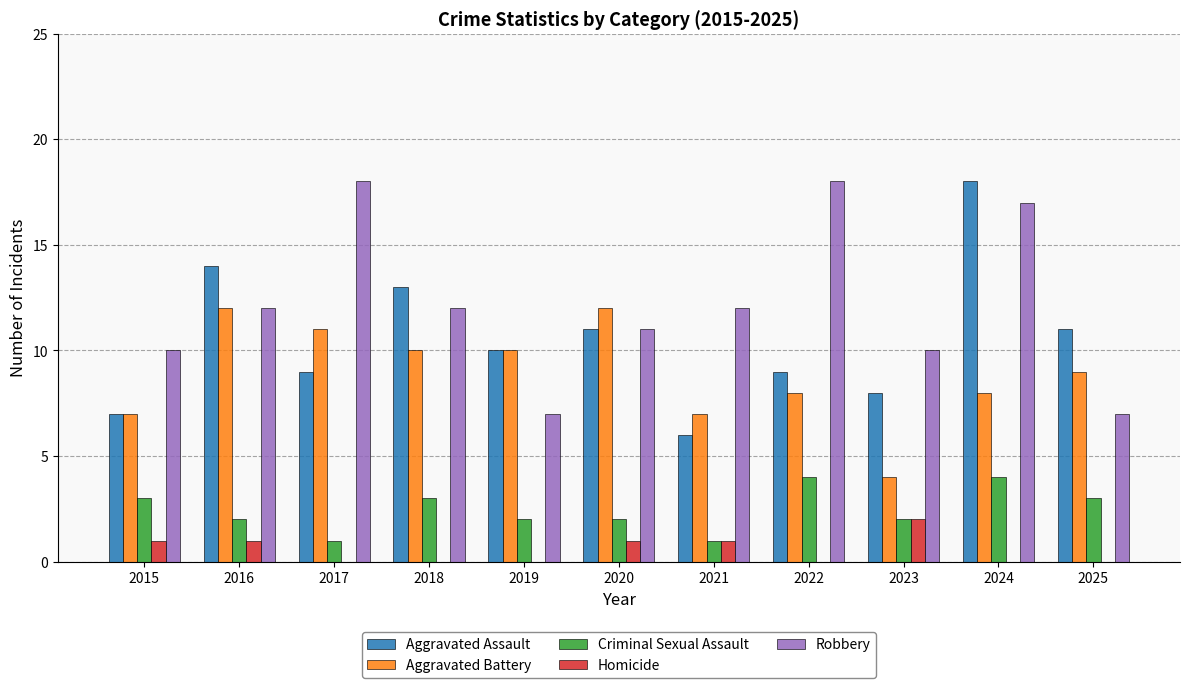

What is the highest value of the Aggravated Battery series?

12